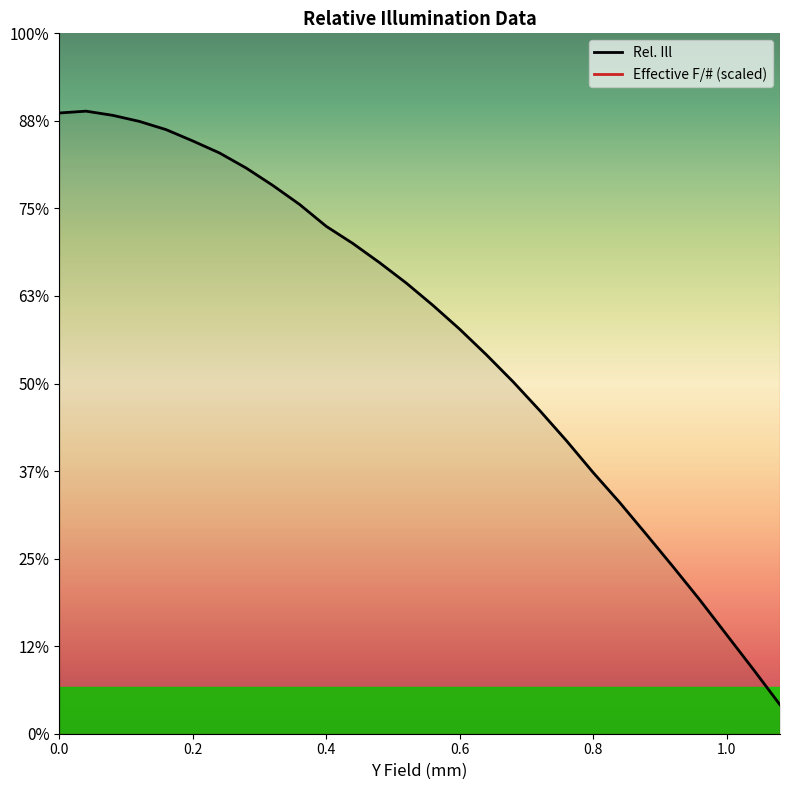

What are all the series names shown in the legend?

Rel. Ill, Effective F/# (scaled)